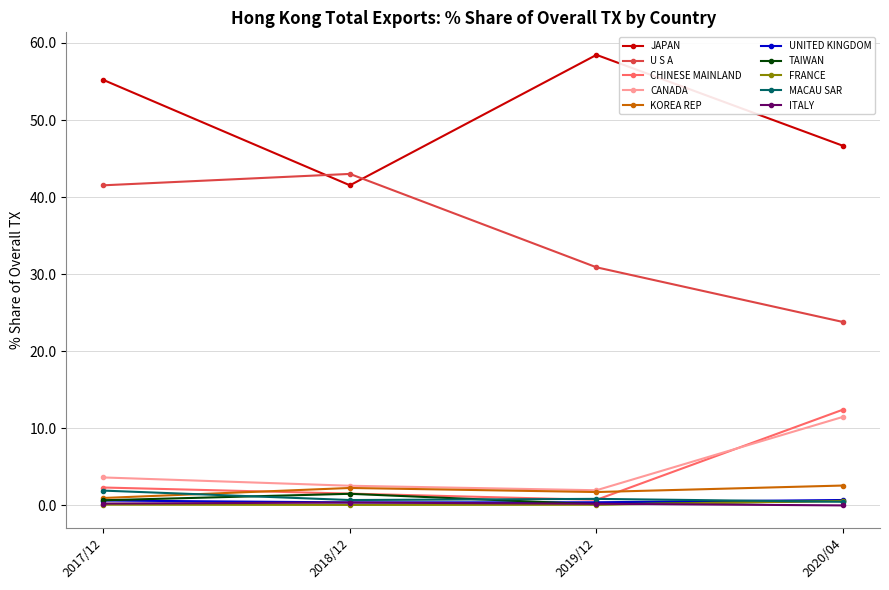

True or false: MACAU SAR has more than 2 points higher than both neighbors.

False